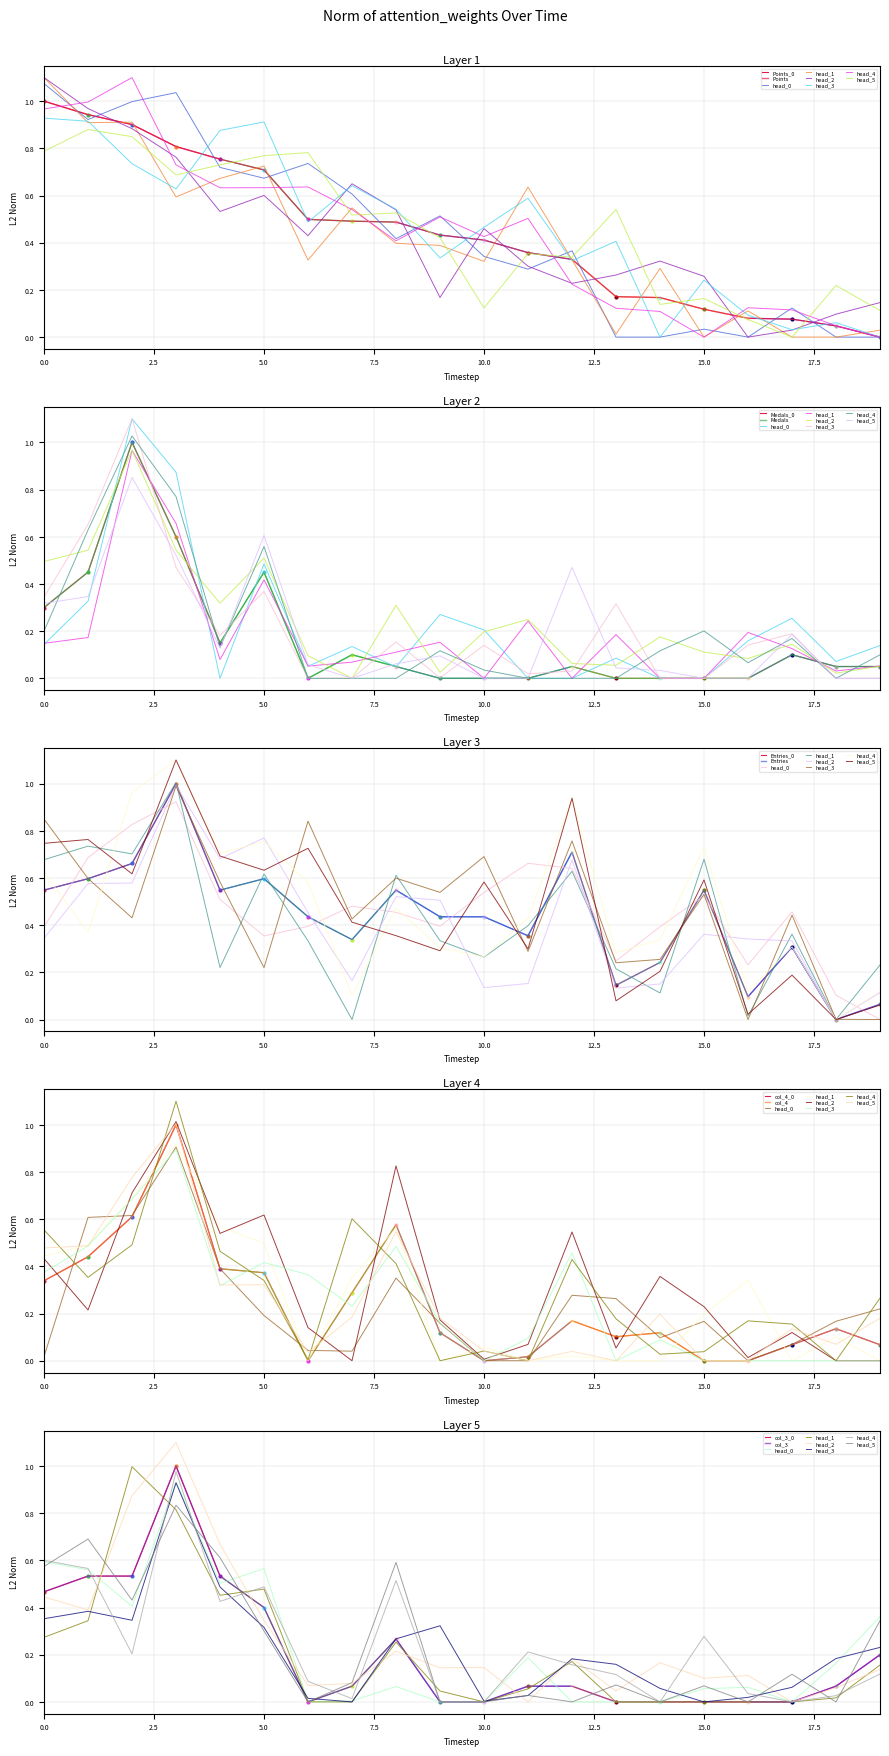

True or false: col_4 and col_3 intersect in this chart.

True